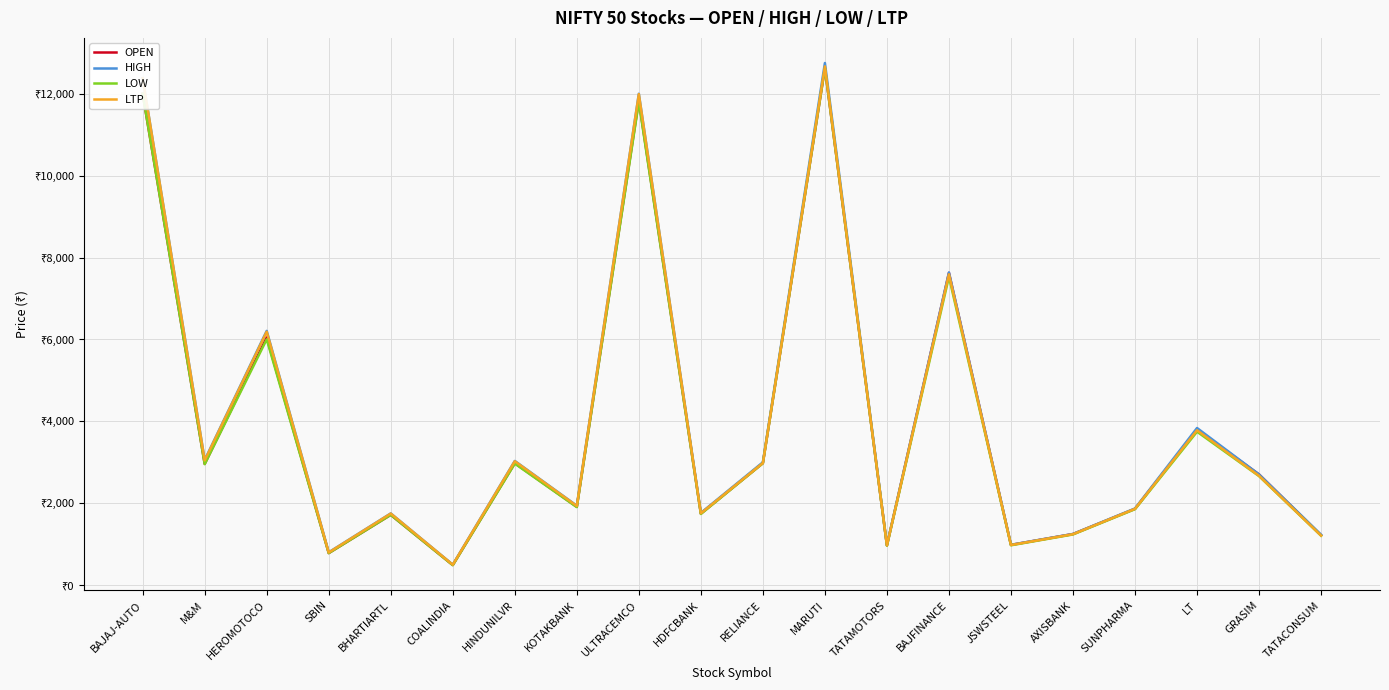

What is the maximum value for LTP?

12667.2